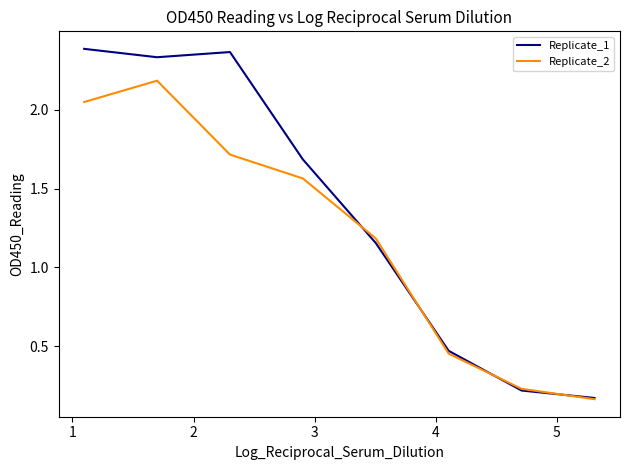

Which series has the largest total across all categories?

Replicate_1